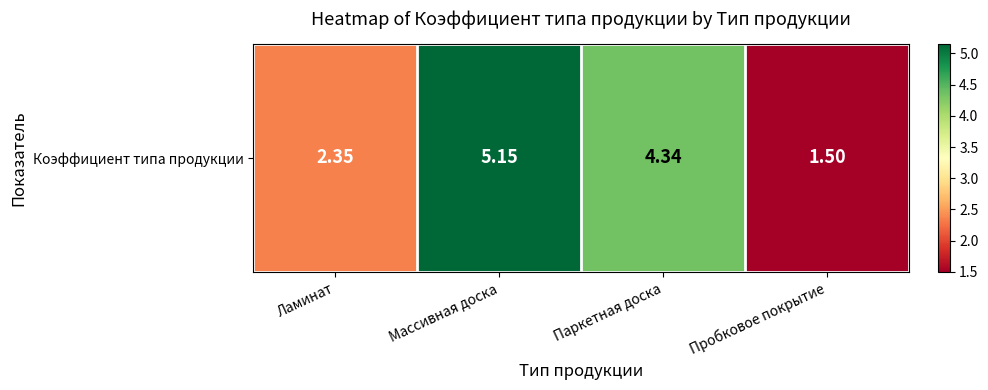

What is the approximate value at Массивная доска?

5.2